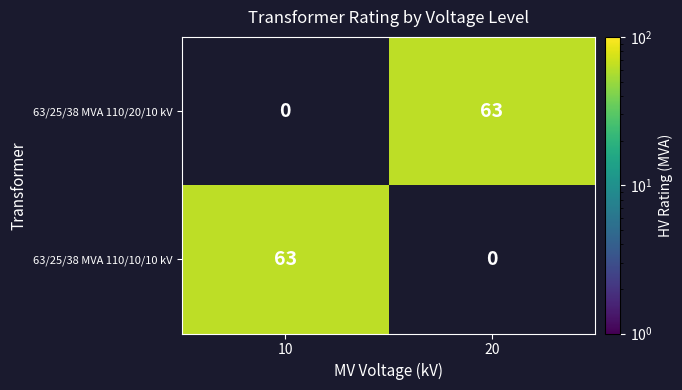

True or false: 63/25/38 MVA 110/20/10 kV has a value of 63 at 20.

True